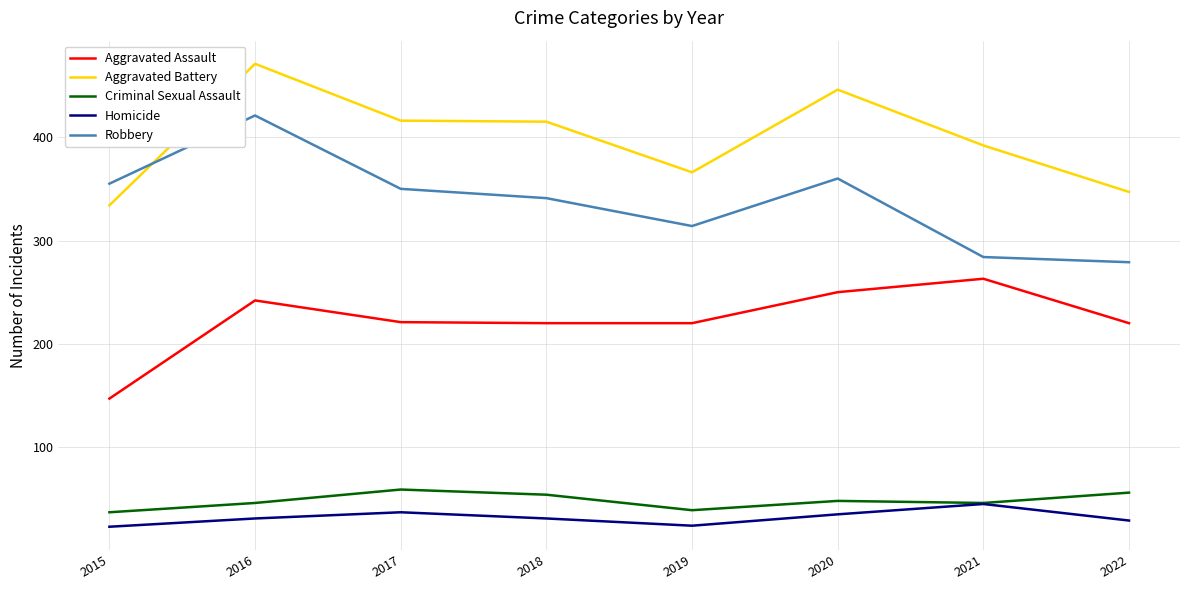

What is the spread (max minus min) of values at 2016?

440